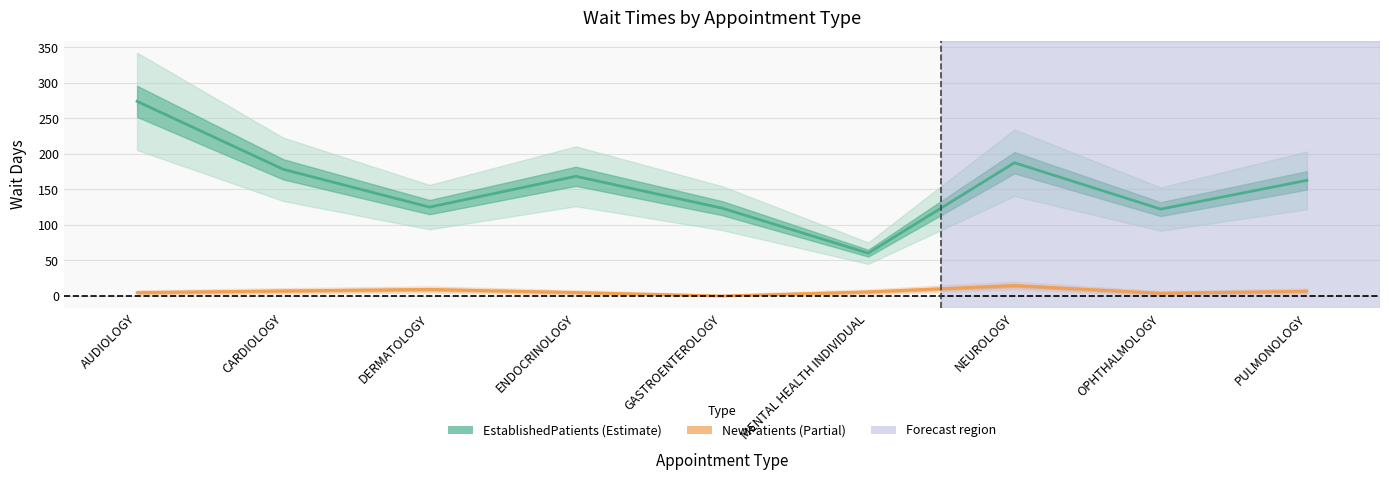

Rank the series at CARDIOLOGY from highest to lowest value.

NewPatients, EstablishedPatients